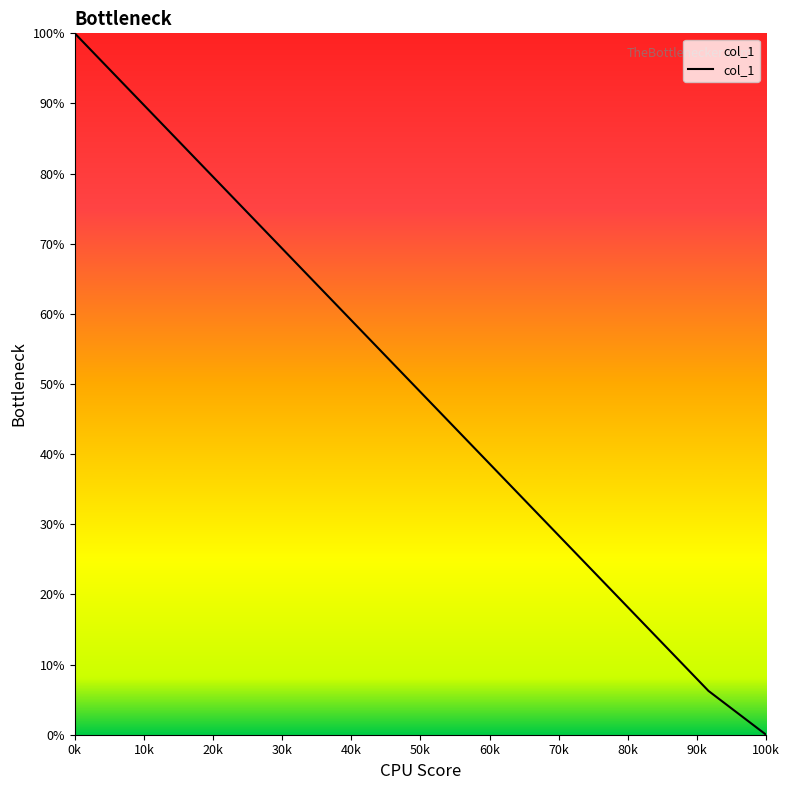

What is the difference between the maximum and minimum values?

100.0